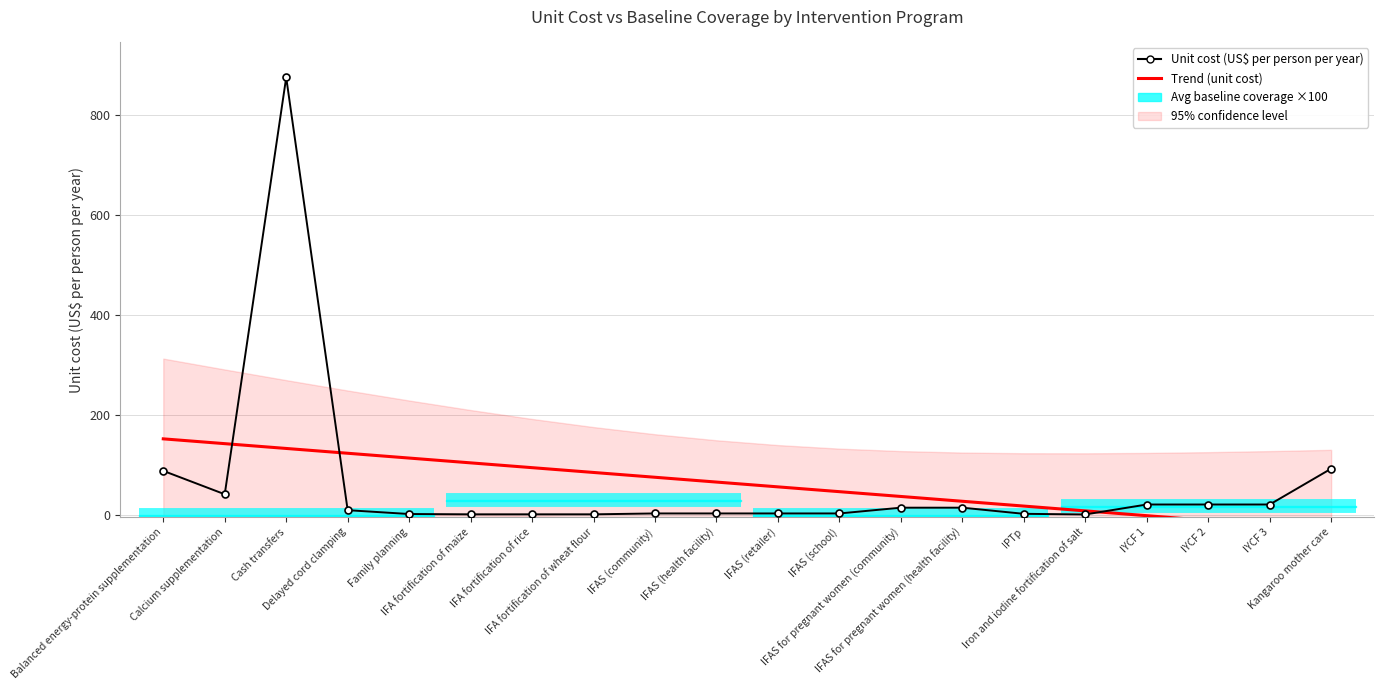

How many times do Trend (unit cost) and Unit cost (US$ per person per year) cross each other?

3